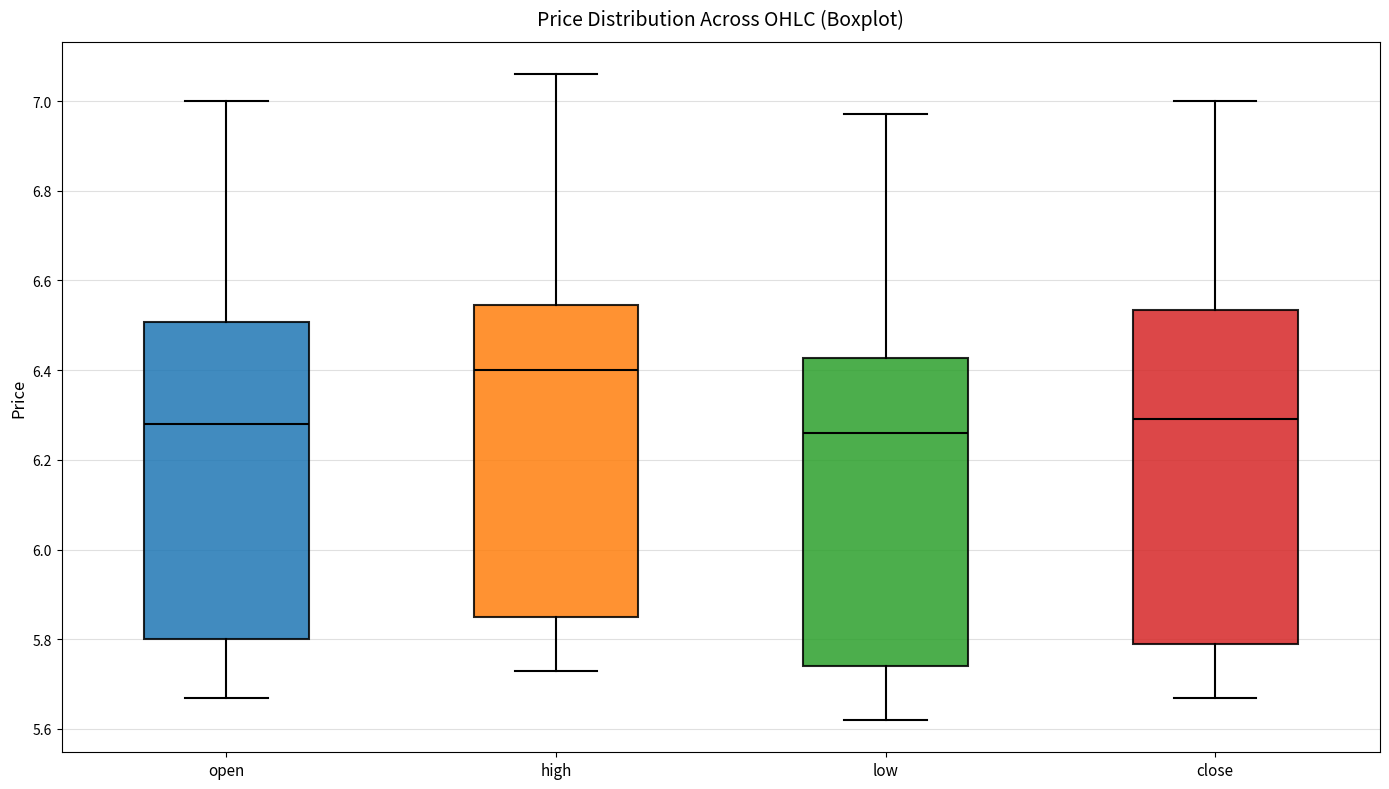

Where does the median line of the box for close sit on the y-axis? The values are not printed on the chart, so give them approximately, as read against the axis.

6.30